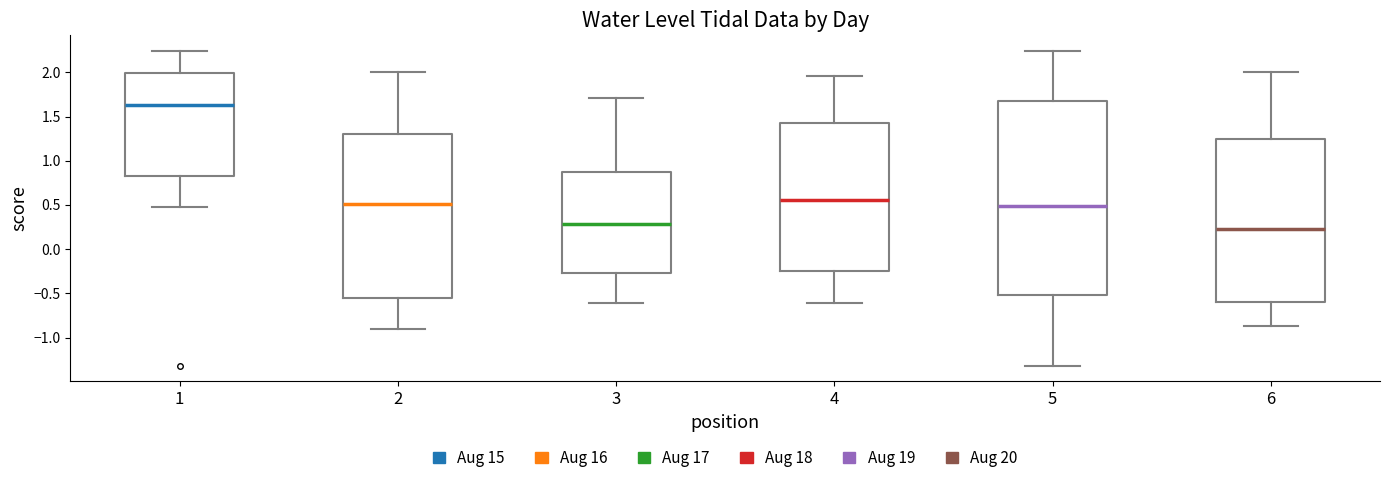

Reading left to right, transcribe this box plot: for each box, give where its median line is, the range the box spans, and where its two whiskers end, as read against the y-axis. The values are not printed on the chart, so give them approximately, as read against the axis.

1: median 1.65, box 0.80 to 2.00, whiskers 0.45 to 2.25
2: median 0.50, box -0.55 to 1.30, whiskers -0.90 to 2.00
3: median 0.30, box -0.25 to 0.85, whiskers -0.60 to 1.70
4: median 0.55, box -0.25 to 1.40, whiskers -0.60 to 1.95
5: median 0.50, box -0.50 to 1.70, whiskers -1.30 to 2.25
6: median 0.25, box -0.60 to 1.25, whiskers -0.85 to 2.00